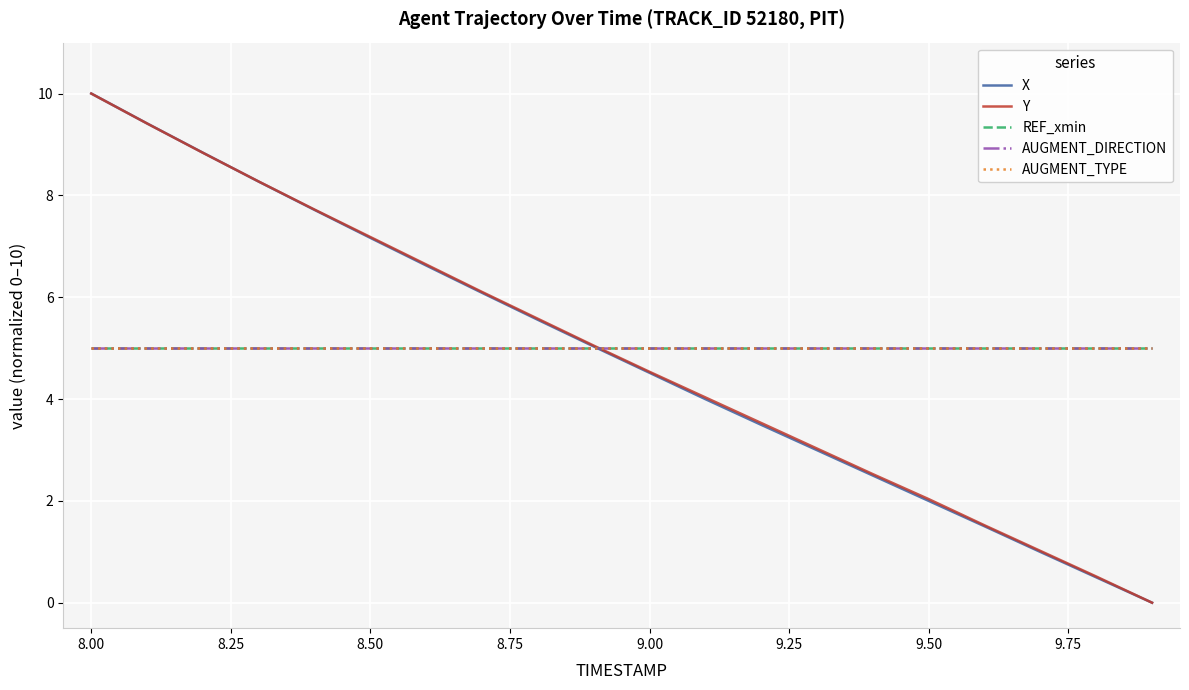

What is the sum of all Y values?

97.5